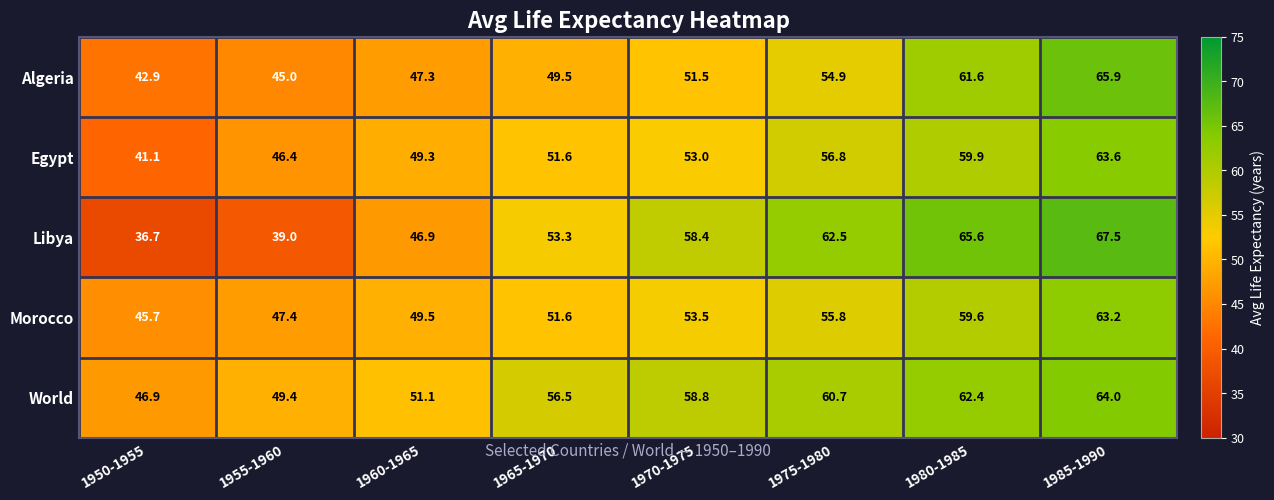

At 1955-1960, list the series in order from smallest to largest.

Libya, Algeria, Egypt, Morocco, World